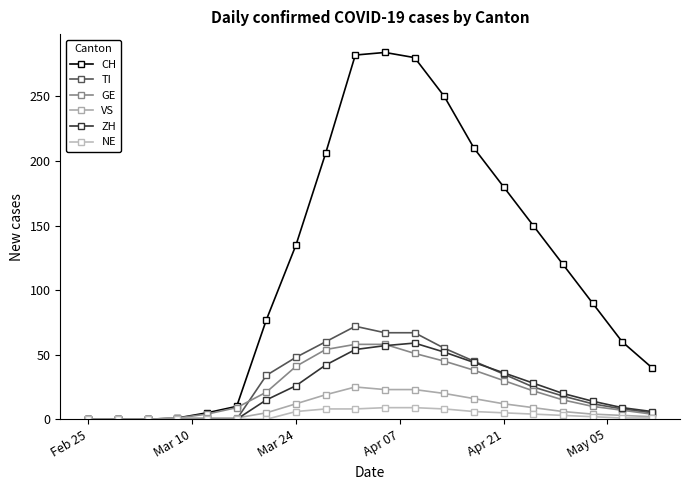

How many data points in CH are less than 120?

10